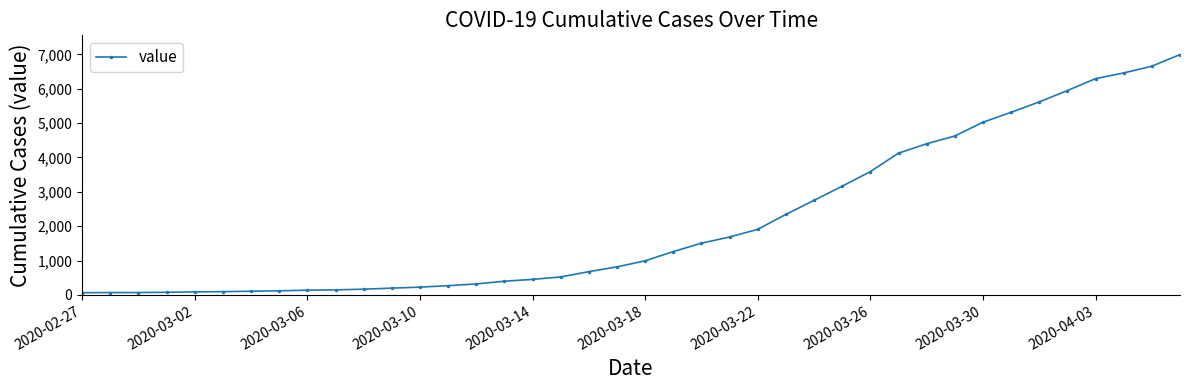

What is the greatest value displayed?

6995